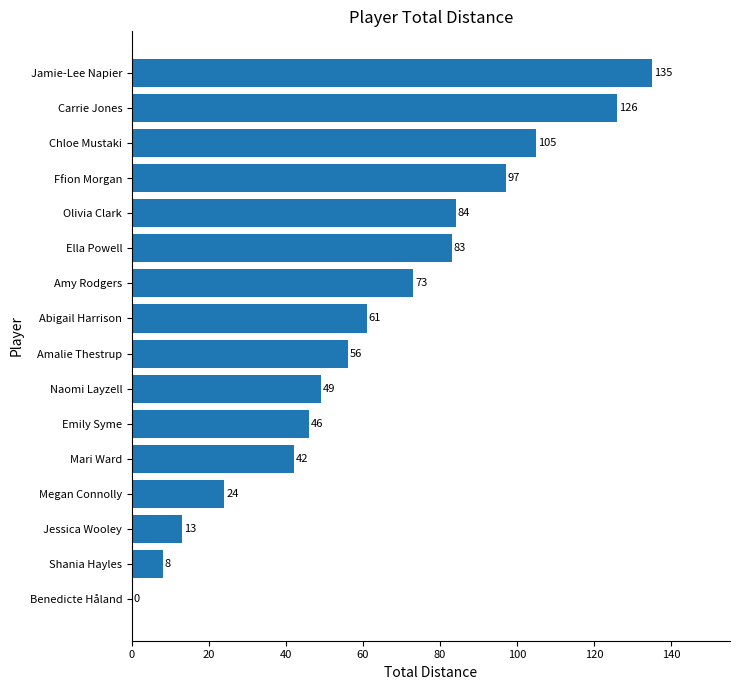

What is the sum of the values at Naomi Layzell and Abigail Harrison?

110